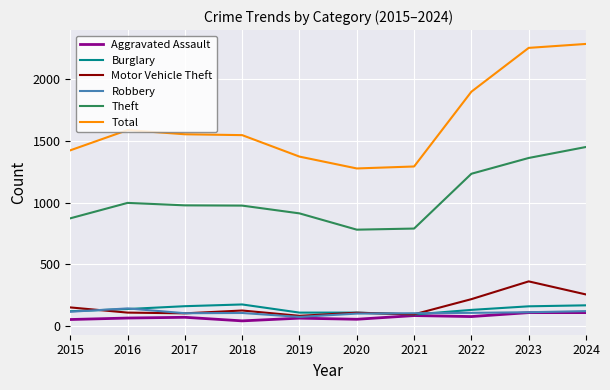

At which label does Theft reach its peak?

2024